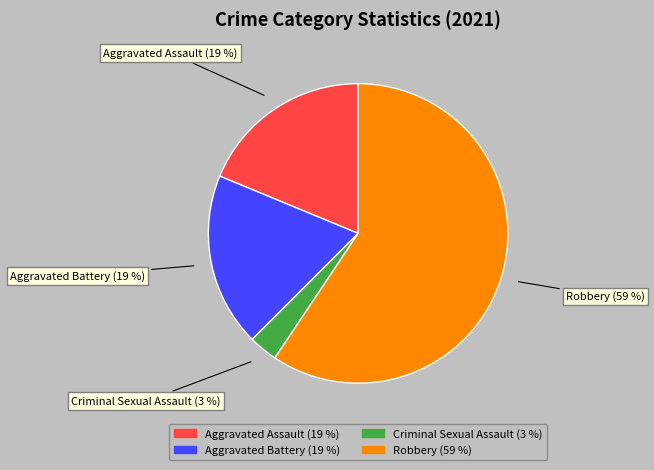

Which category has the smallest portion of the pie?

Criminal Sexual Assault